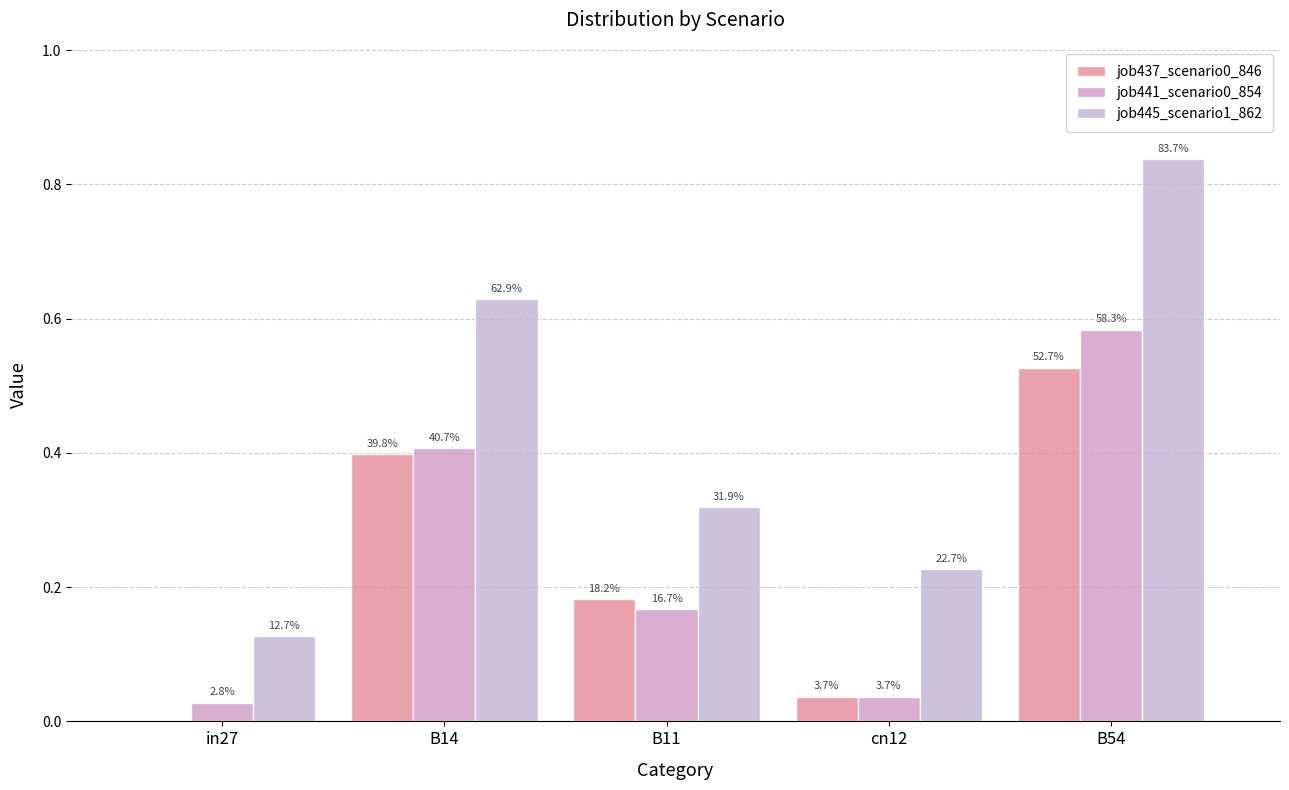

Reading left to right, transcribe all the data shown in this chart.

job437_scenario0_846: 0.0	0.4	0.2	0.0	0.5
job441_scenario0_854: 0.0	0.4	0.2	0.0	0.6
job445_scenario1_862: 0.1	0.6	0.3	0.2	0.8